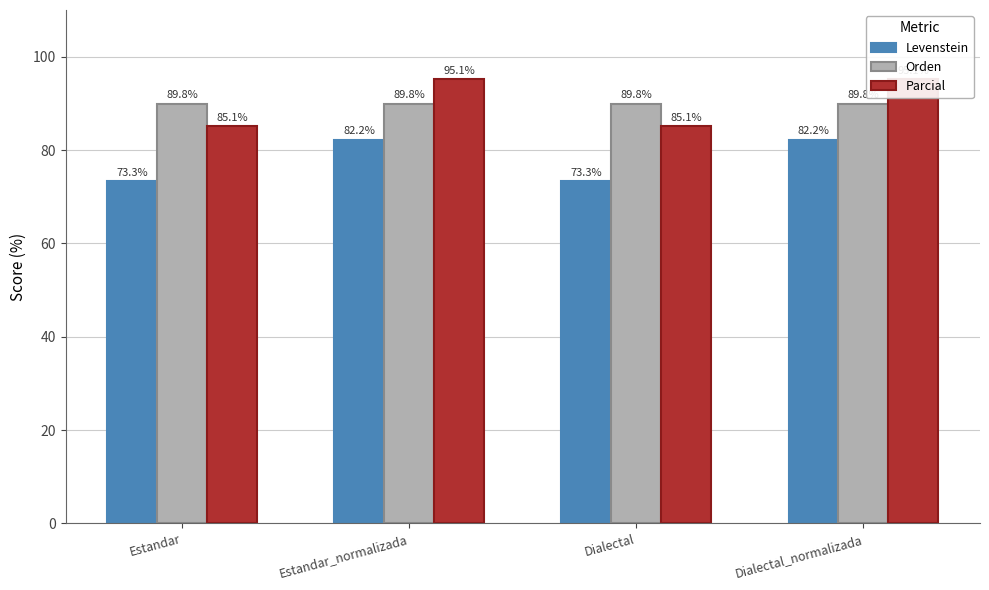

What are all the series names shown in the legend?

Levenstein, Orden, Parcial